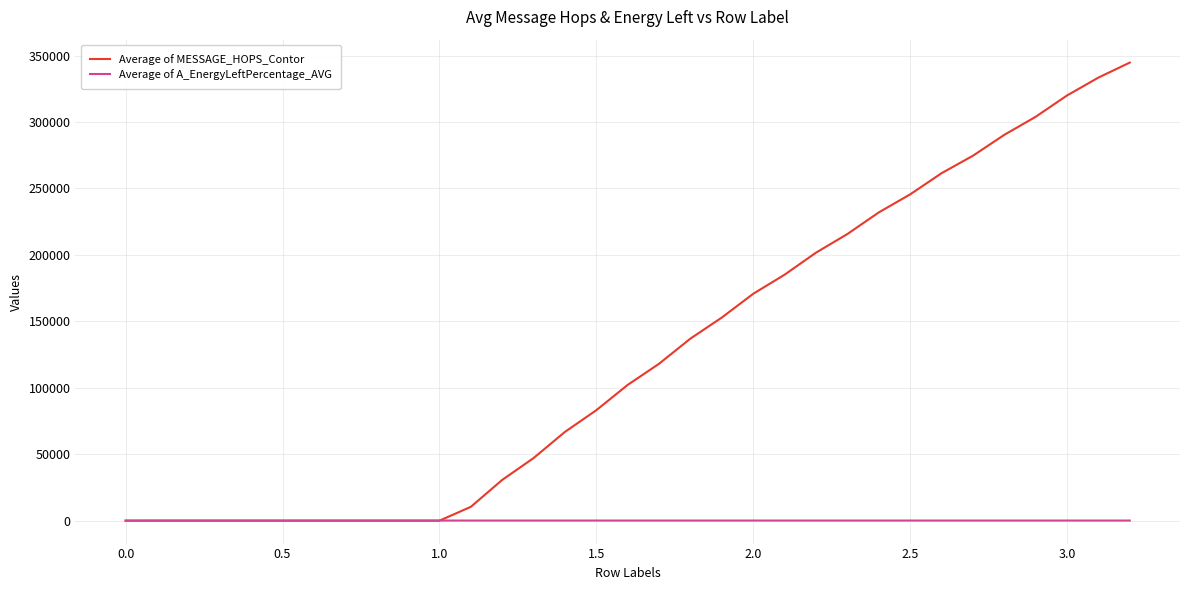

What is the highest value of the Average of MESSAGE_HOPS_Contor series?

344748.5